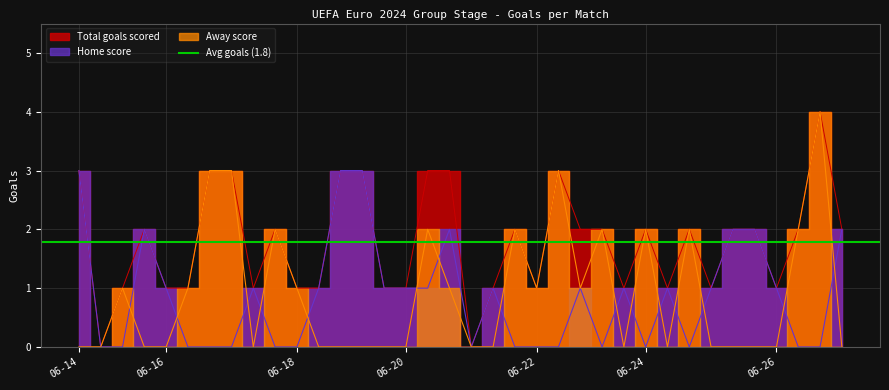

List the labels in order of Total goals scored value, smallest first.

2024-06-15, 2024-06-21, 2024-06-15, 2024-06-16, 2024-06-16, 2024-06-17, 2024-06-18, 2024-06-18, 2024-06-19, 2024-06-20, 2024-06-21, 2024-06-22, 2024-06-23, 2024-06-24, 2024-06-25, 2024-06-26, 2024-06-15, 2024-06-17, 2024-06-21, 2024-06-22, 2024-06-23, 2024-06-24, 2024-06-25, 2024-06-25, 2024-06-25, 2024-06-26, 2024-06-26, 2024-06-14, 2024-06-16, 2024-06-17, 2024-06-19, 2024-06-19, 2024-06-20, 2024-06-20, 2024-06-22, 2024-06-26